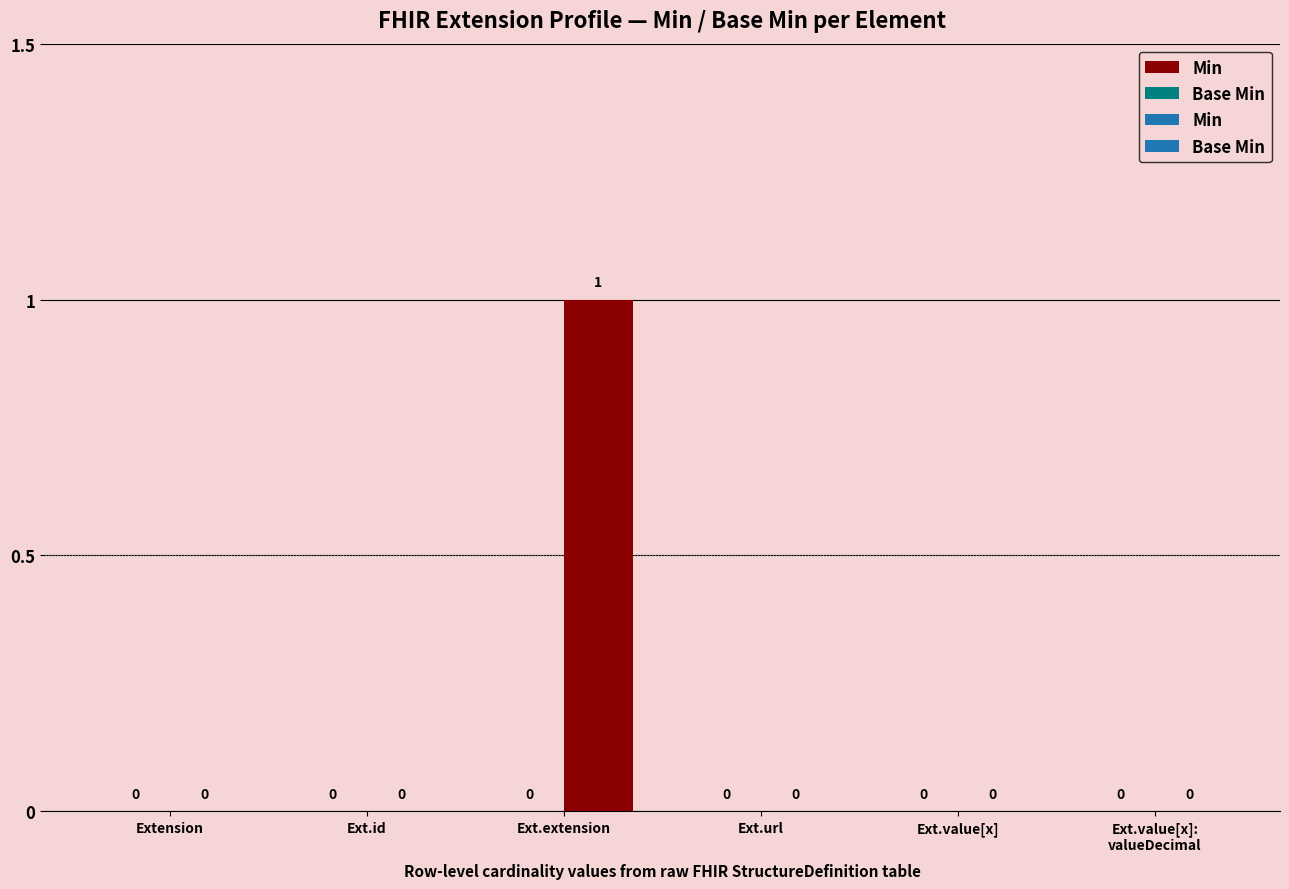

At which label is Base Min closest to 0?

Extension